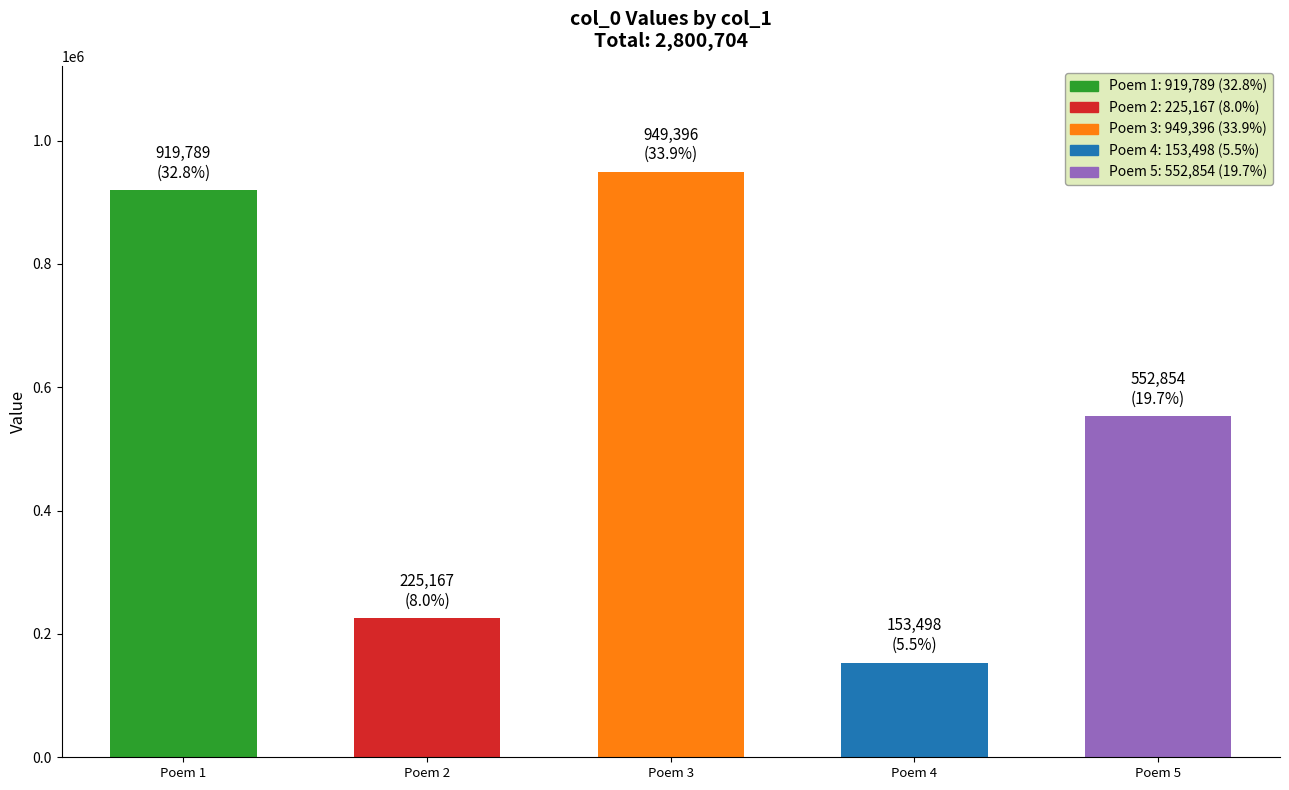

What is the value of the 3rd bar from the left?

949396